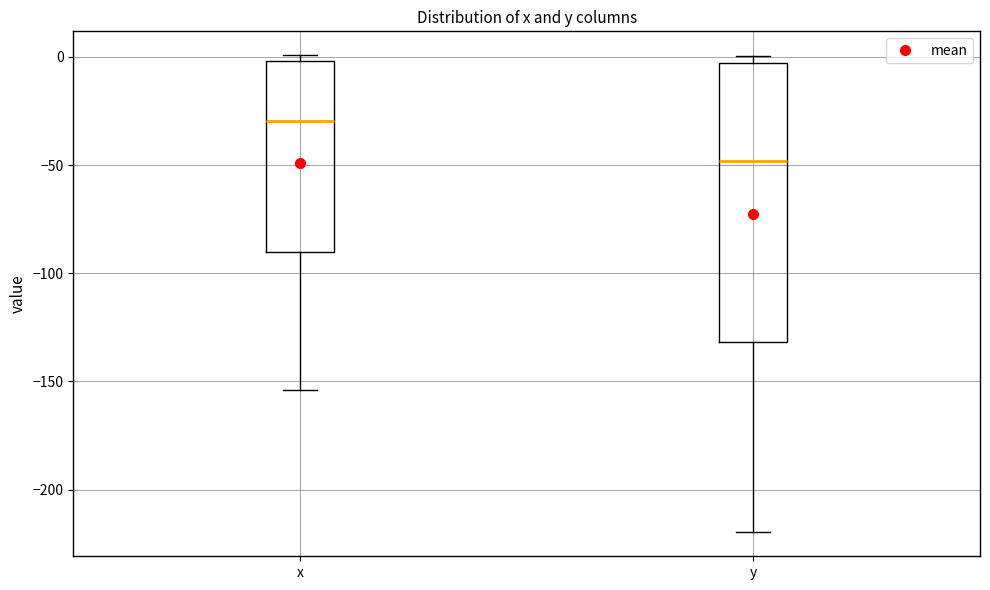

Reading left to right, transcribe this box plot: for each box, give where its median line is, the range the box spans, and where its two whiskers end, as read against the y-axis. The values are not printed on the chart, so give them approximately, as read against the axis.

x: median -30, box -90 to 0, whiskers -155 to 0 (just above the box's upper edge)
y: median -50, box -130 to -5, whiskers -220 to 0